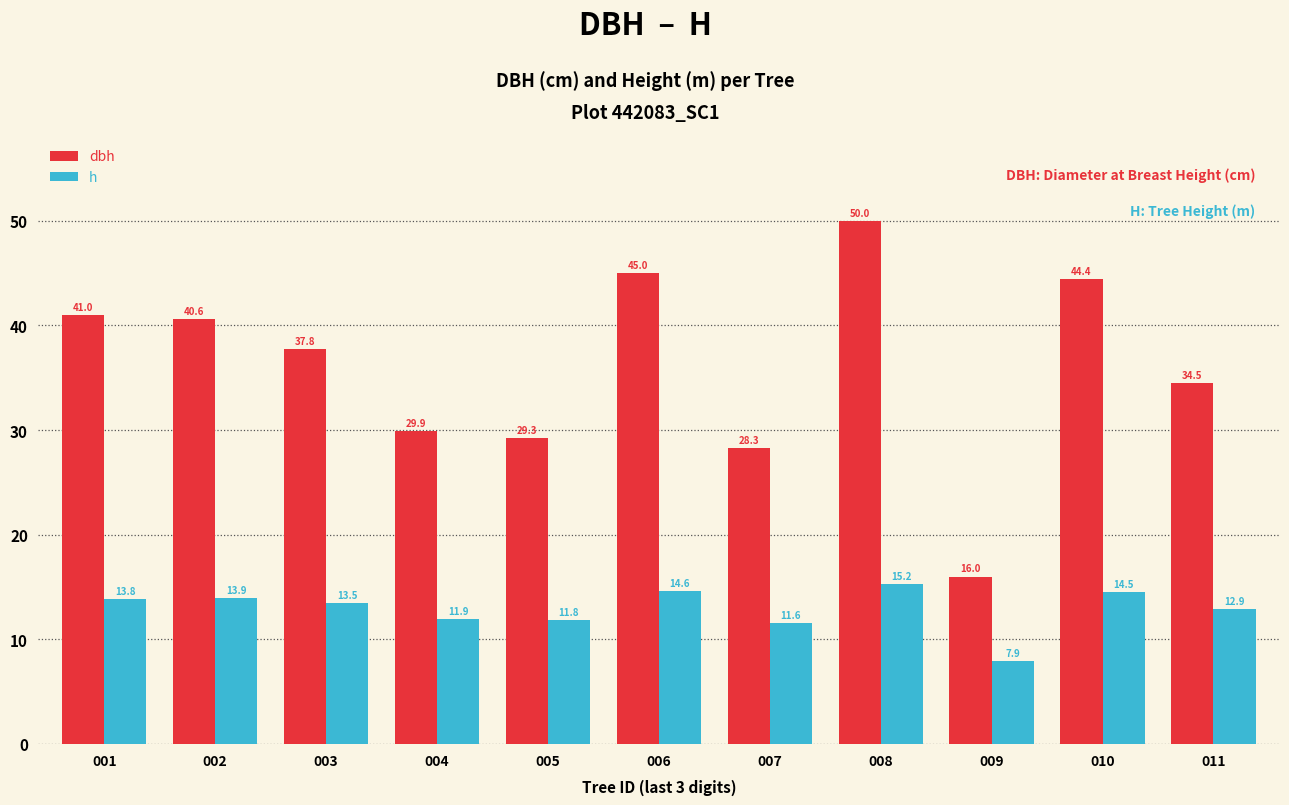

What is the highest value of the dbh series?

50.0